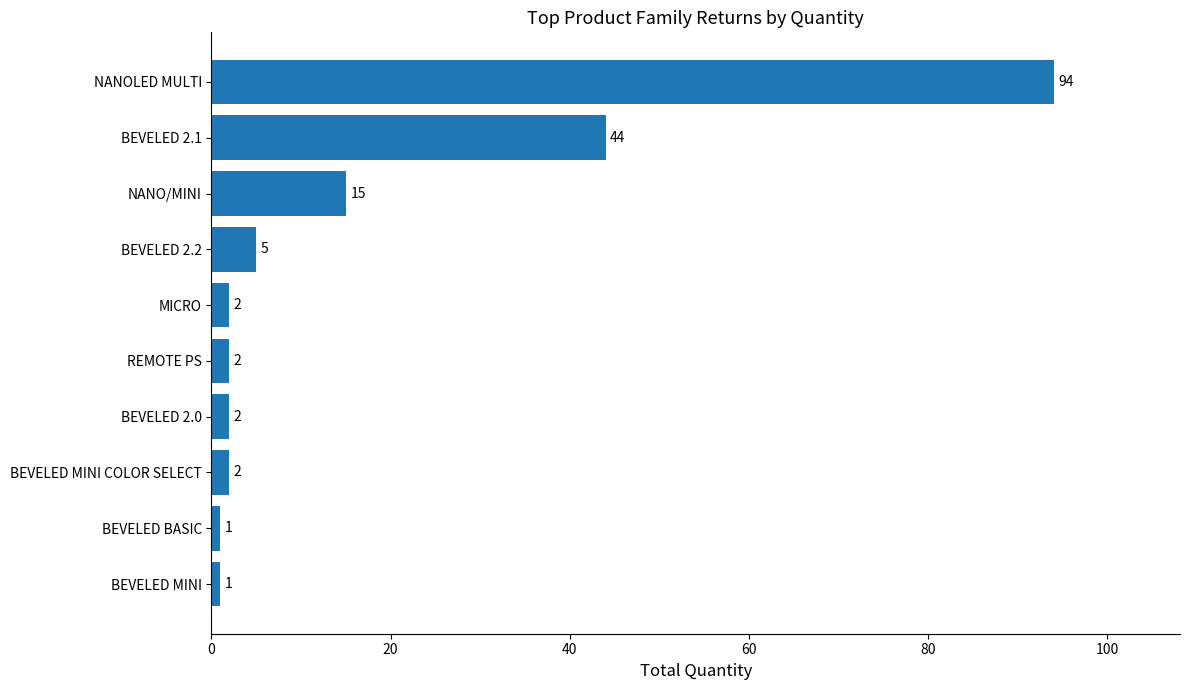

True or false: the data shows 94 at NANOLED MULTI.

True